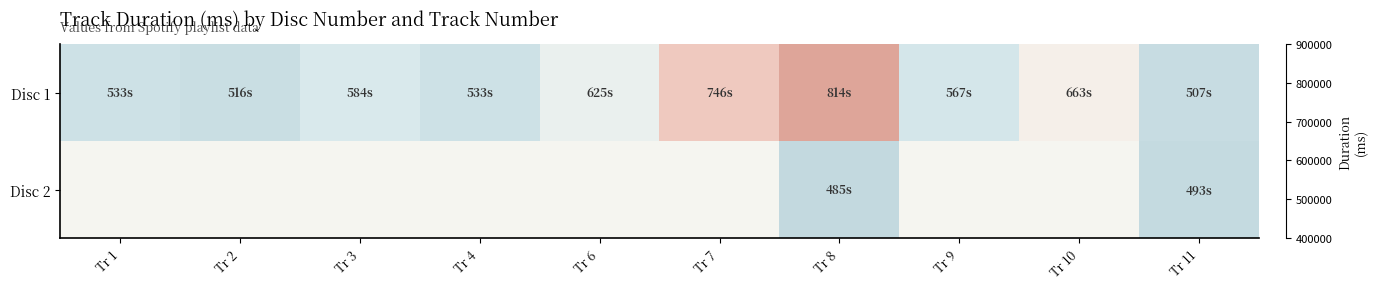

What is the sum of all Disc 1 values?

6089136.0